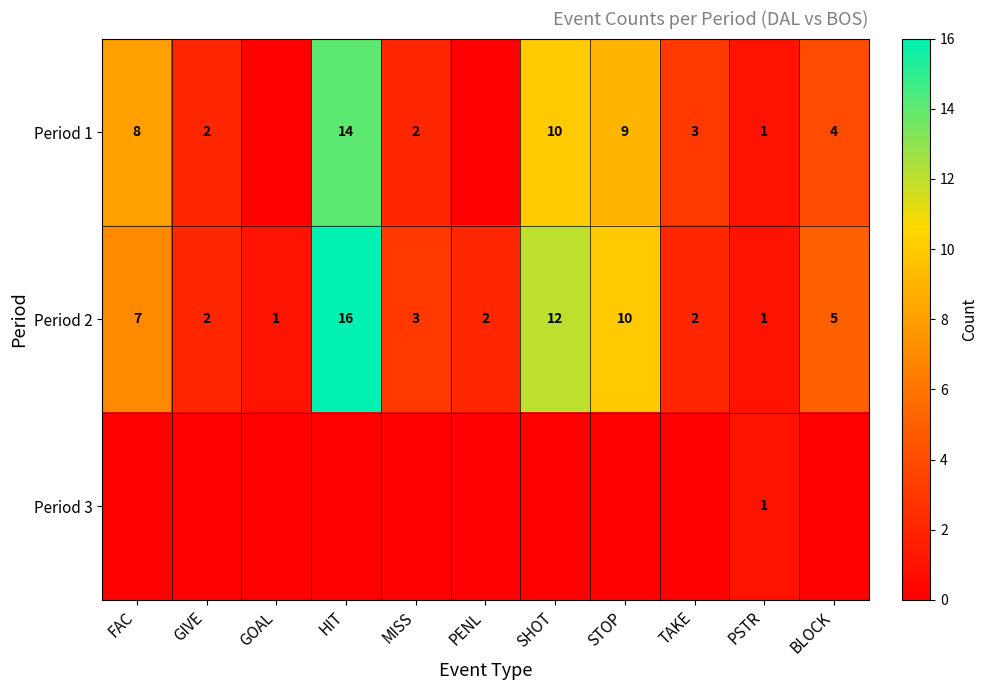

What is the approximate value of Period 2 at GIVE?

2